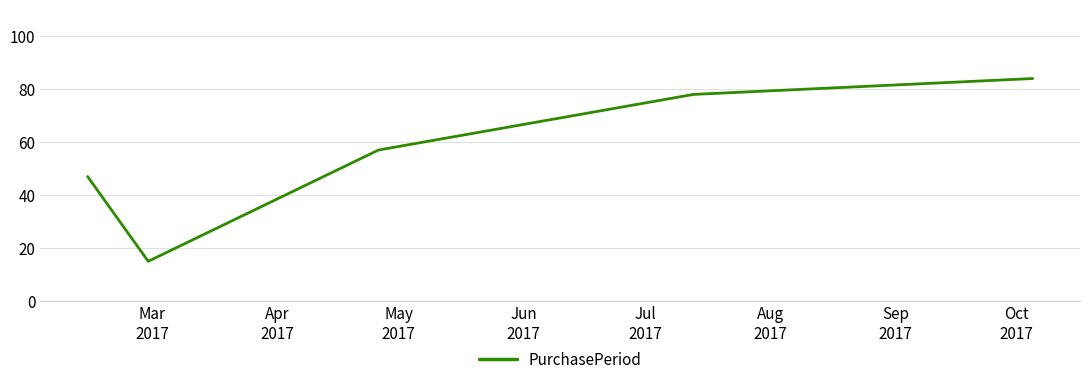

What is the maximum value shown in the chart?

84